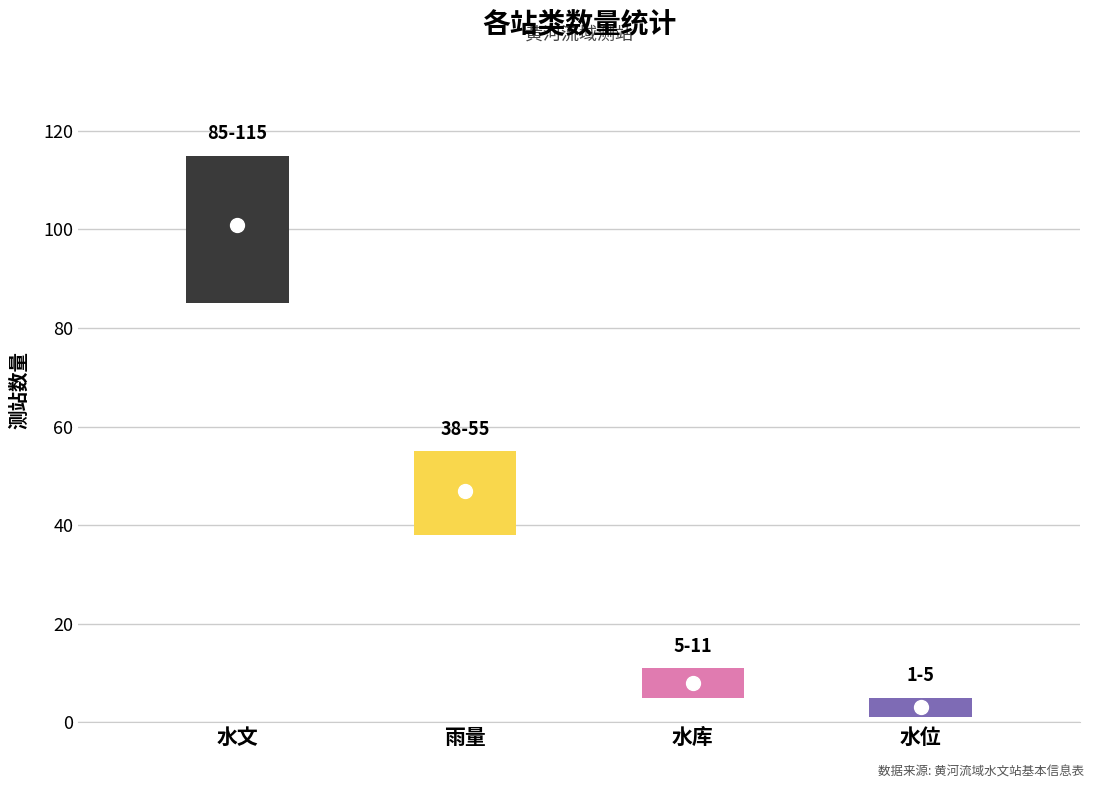

What is the smallest value displayed?

3